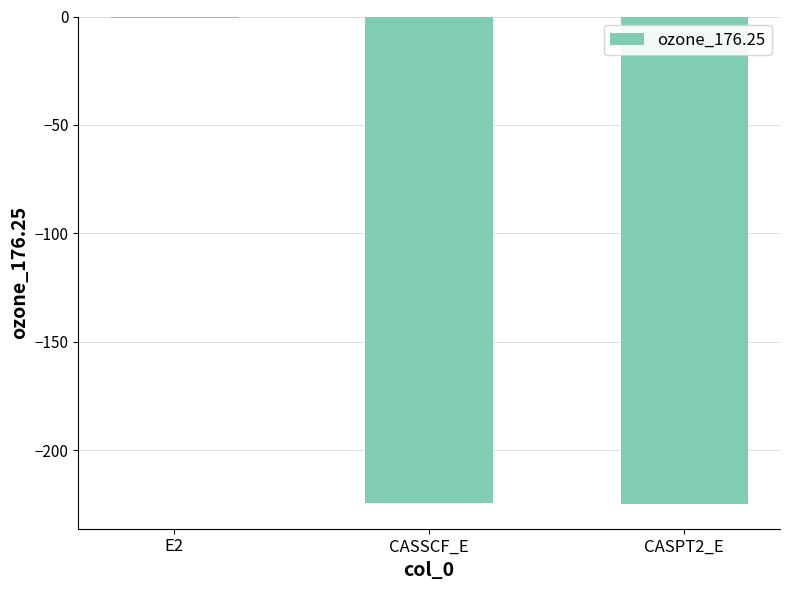

What is the approximate value at CASSCF_E?

-224.5